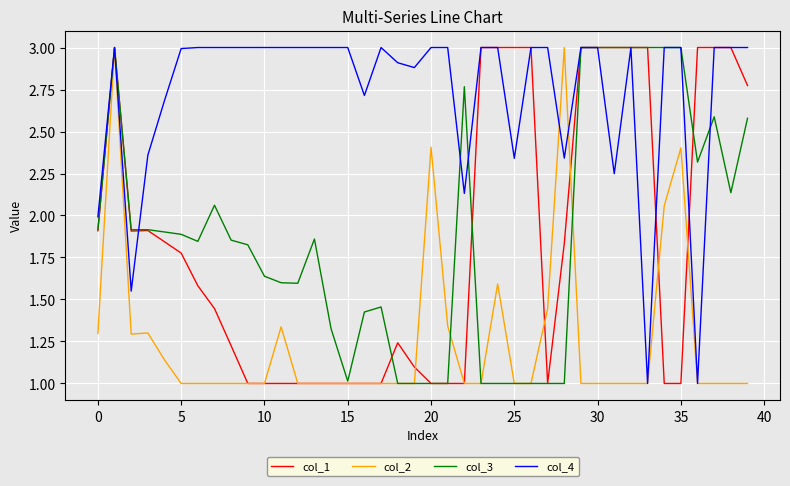

How many lines are shown in the chart?

4